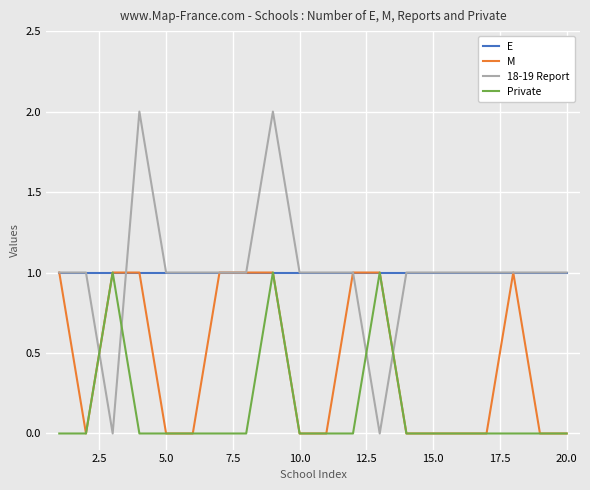

What is the difference between the second highest and second lowest values in the 18-19 Report series?

2